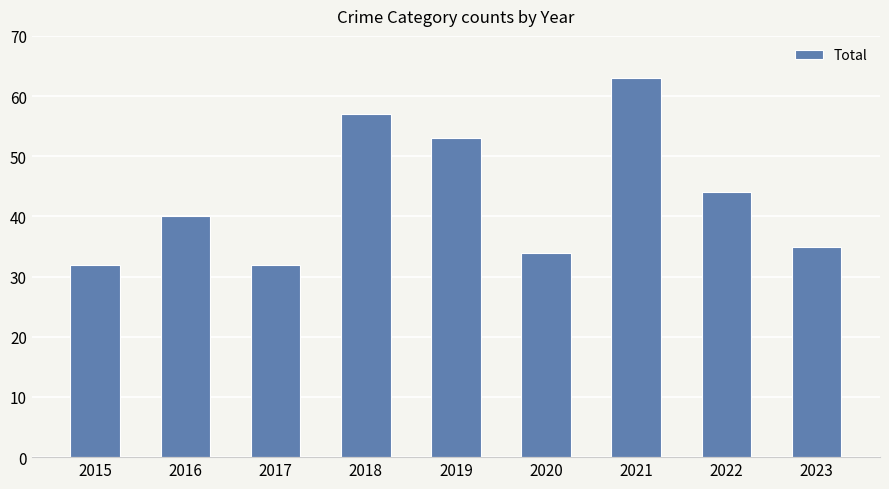

What is the difference between the maximum and second lowest values?

31